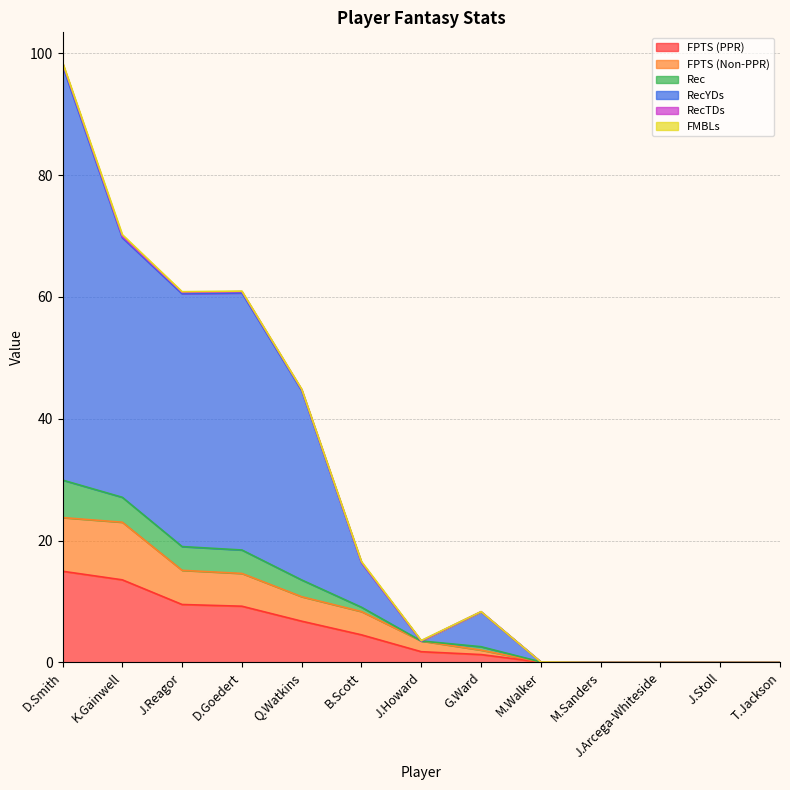

Is the value of Rec at J.Howard greater than the value of FPTS (Non-PPR) at D.Smith?

No